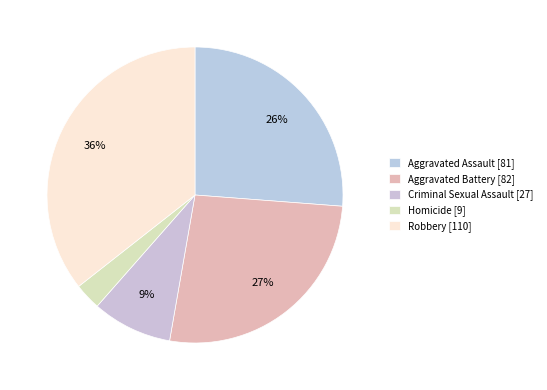

Which slice is the smallest?

Homicide